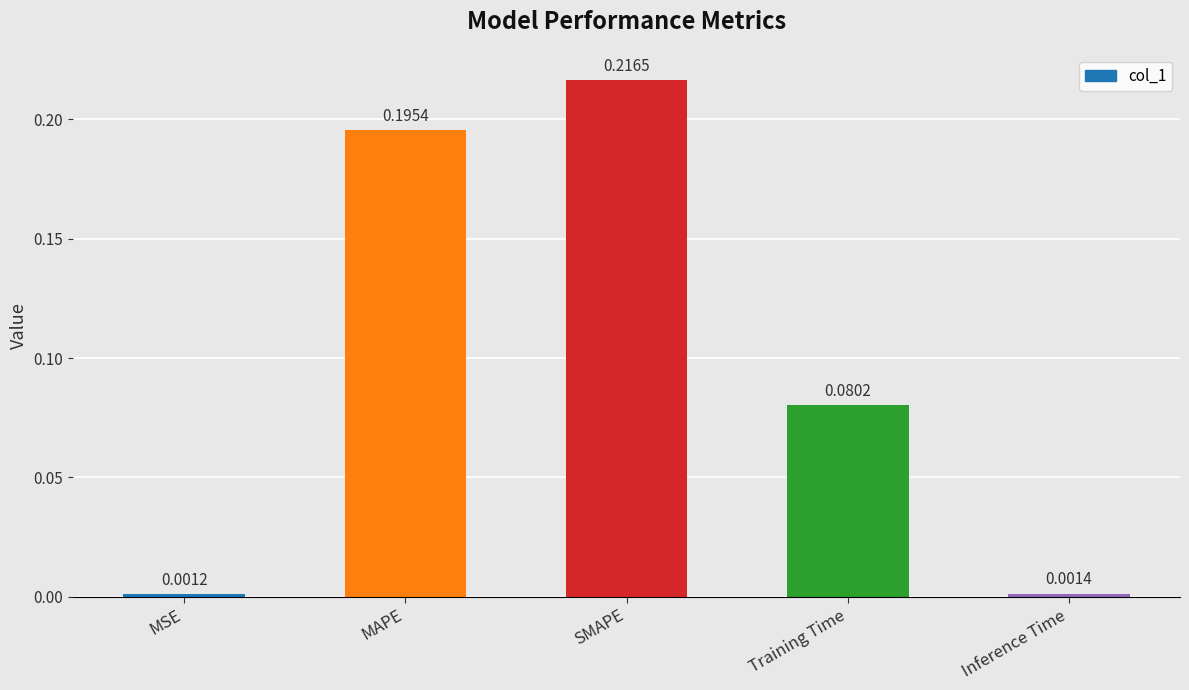

Rank the categories by value from highest to lowest.

SMAPE, MAPE, Training Time, Inference Time, MSE